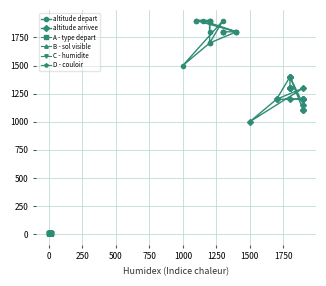

How many values in the altitude arrivee series are below 1200?

4